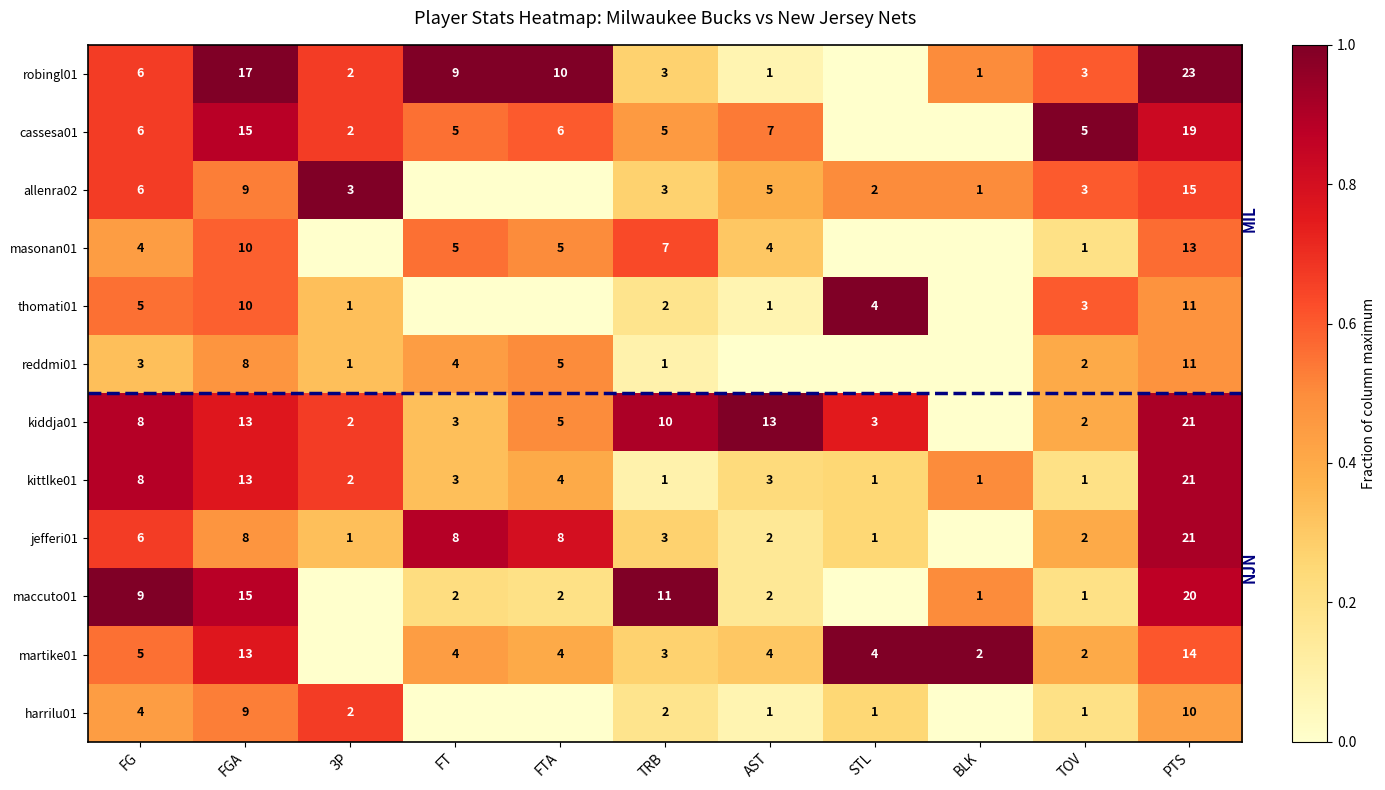

The reddmi01 series shows 2 at TOV. True or false?

True